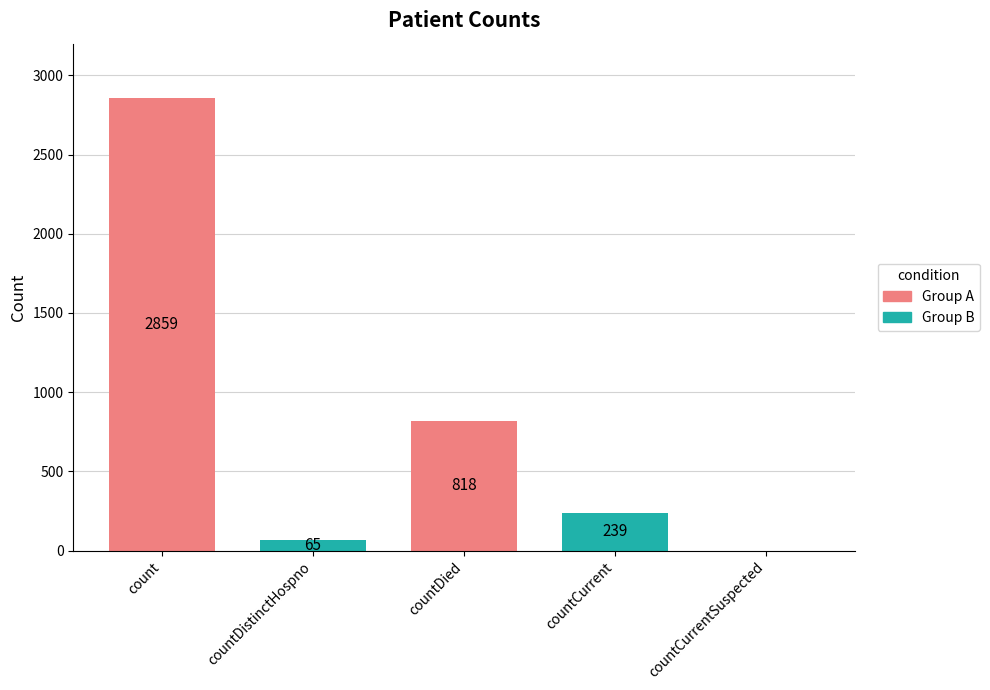

What is the change in value from countDied to countCurrentSuspected?

-818